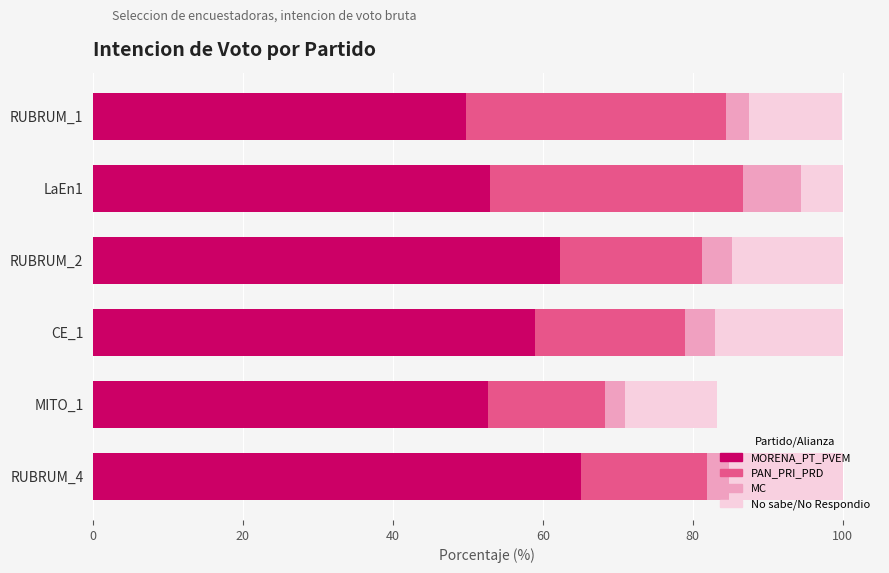

What is the total value across all series at LaEn1?

100.0